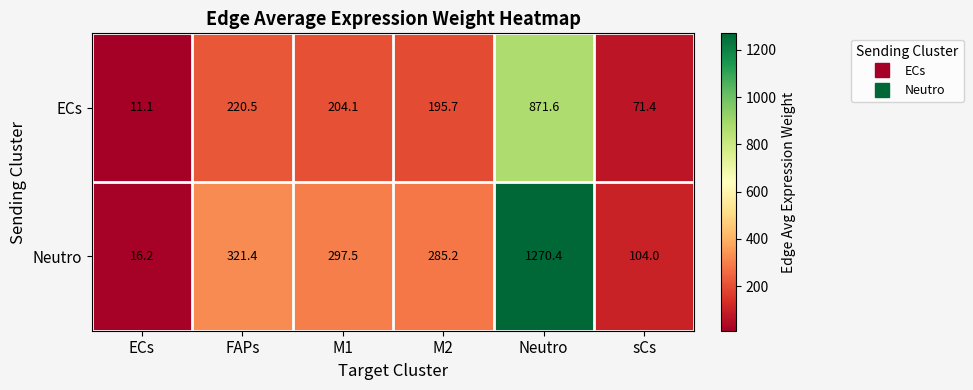

At which category is the sum across all series the highest?

Neutro